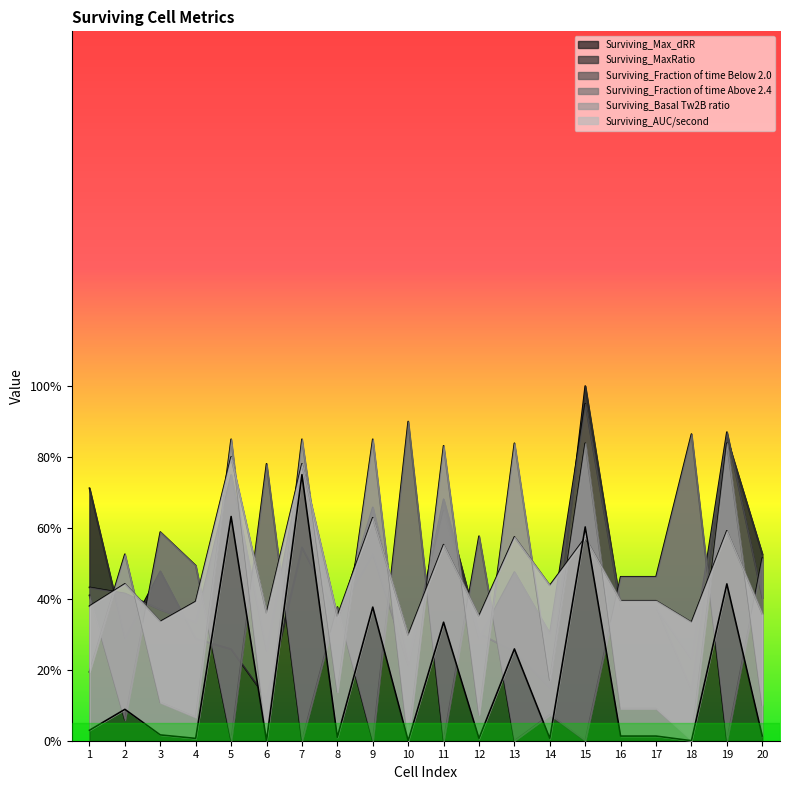

What is the difference between the second highest and minimum values in the Surviving_AUC/second series?

63.2